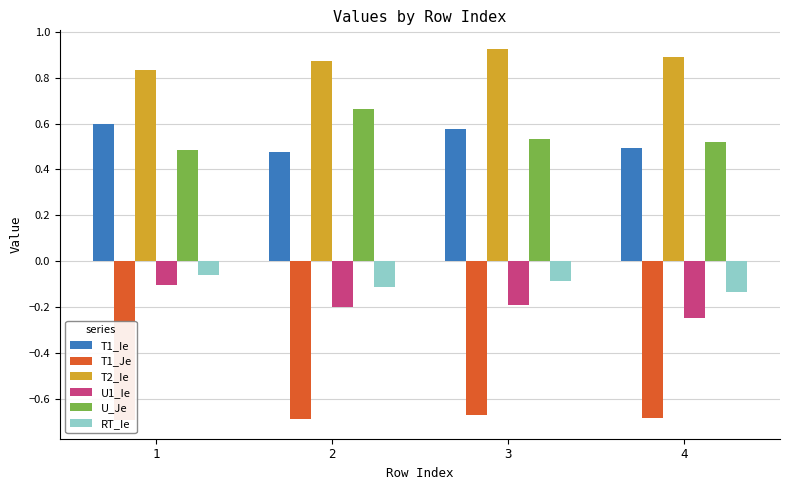

What are all the series names shown in the legend?

T1_Ie, T1_Je, T2_Ie, U1_Ie, U_Je, RT_Ie